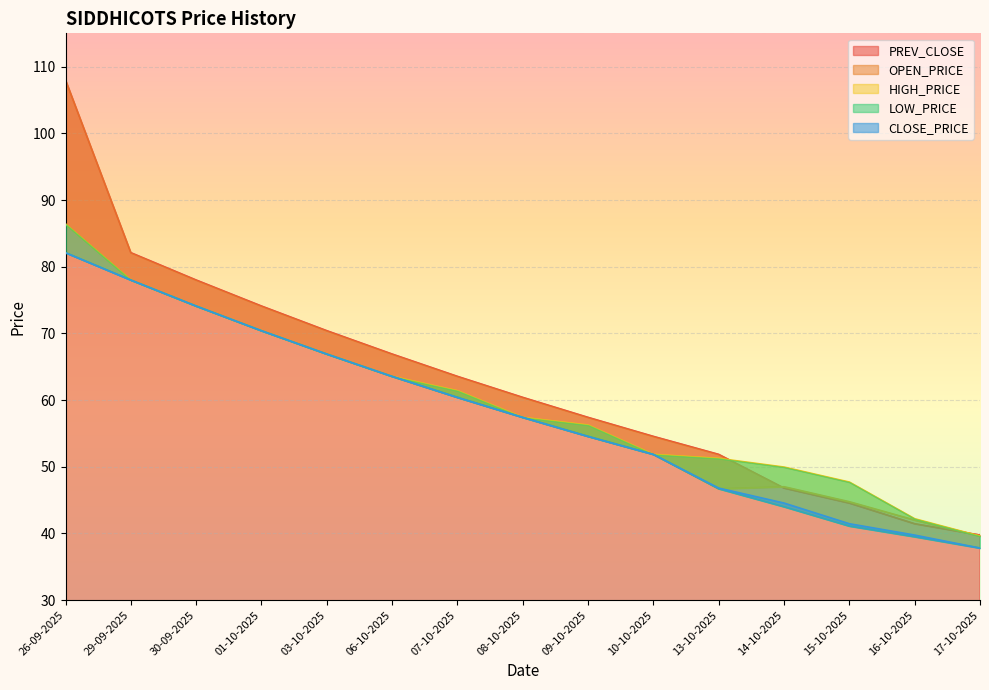

What is the label of the 3rd point from the left?

30-09-2025